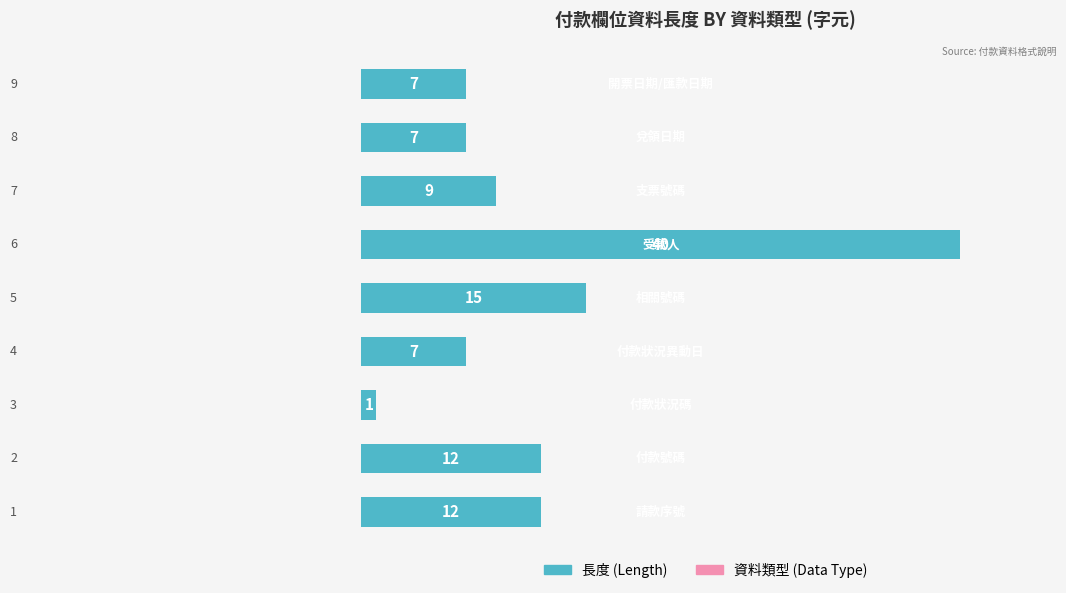

What is the difference between the maximum and minimum values?

39